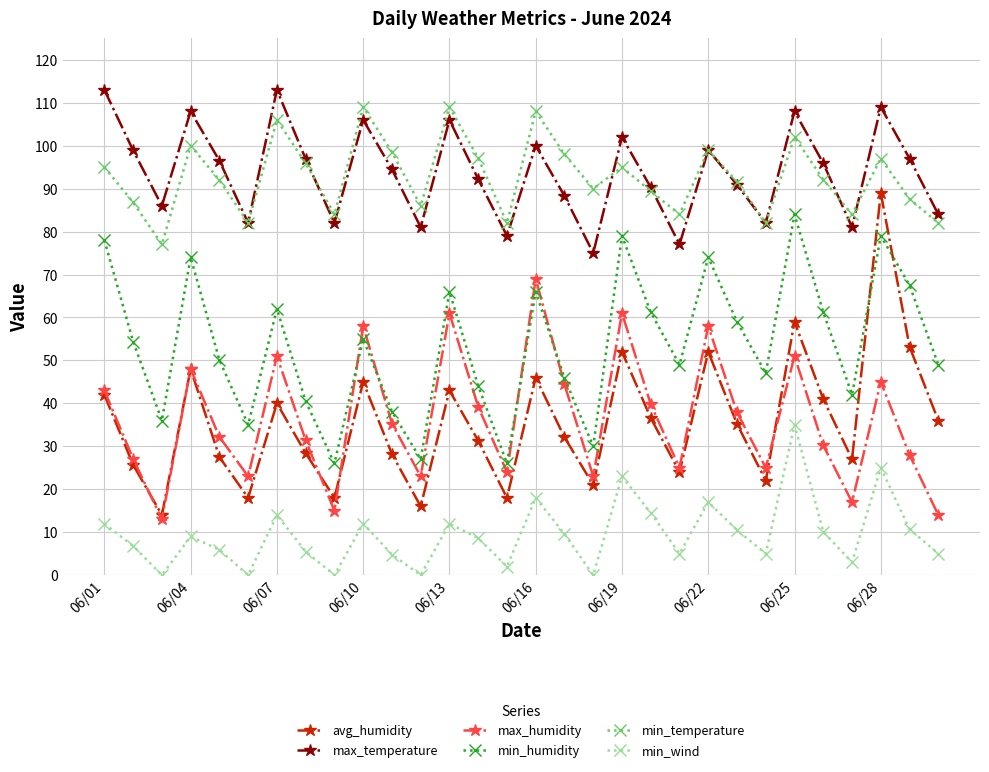

True or false: min_temperature and max_humidity intersect in this chart.

False